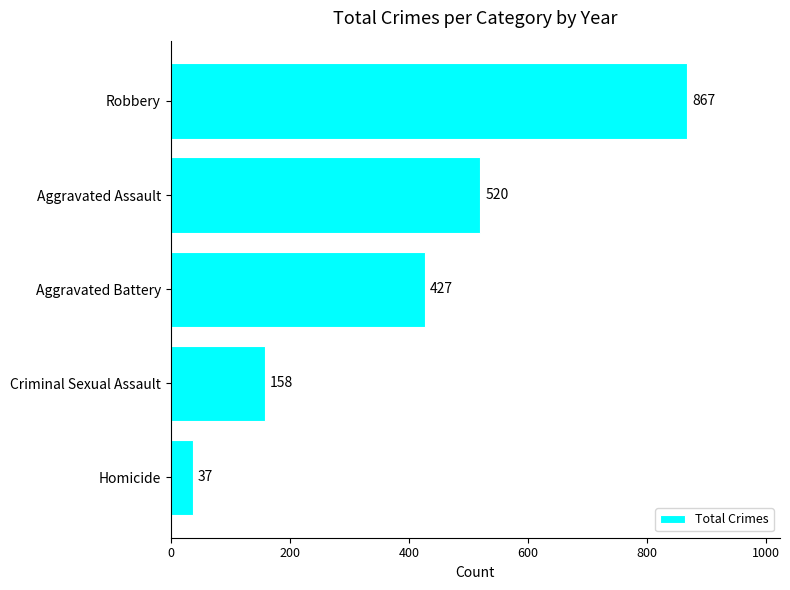

Are the bars horizontal?

Yes